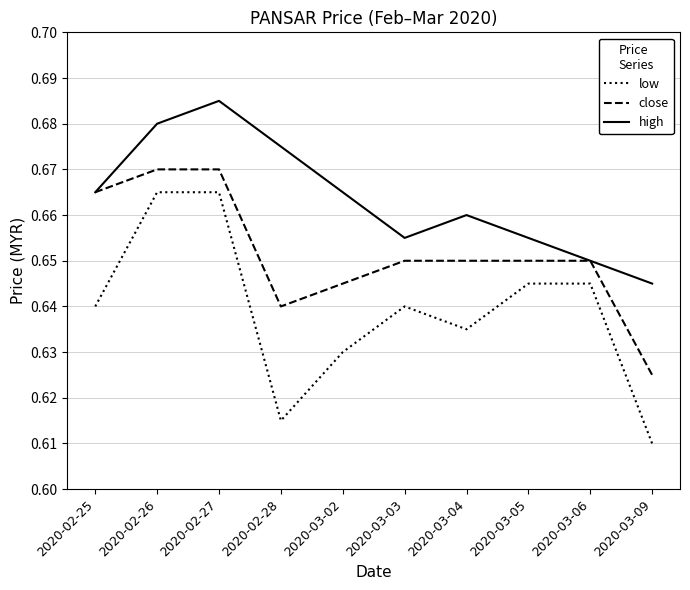

Where is the first local minimum for close?

2020-02-28